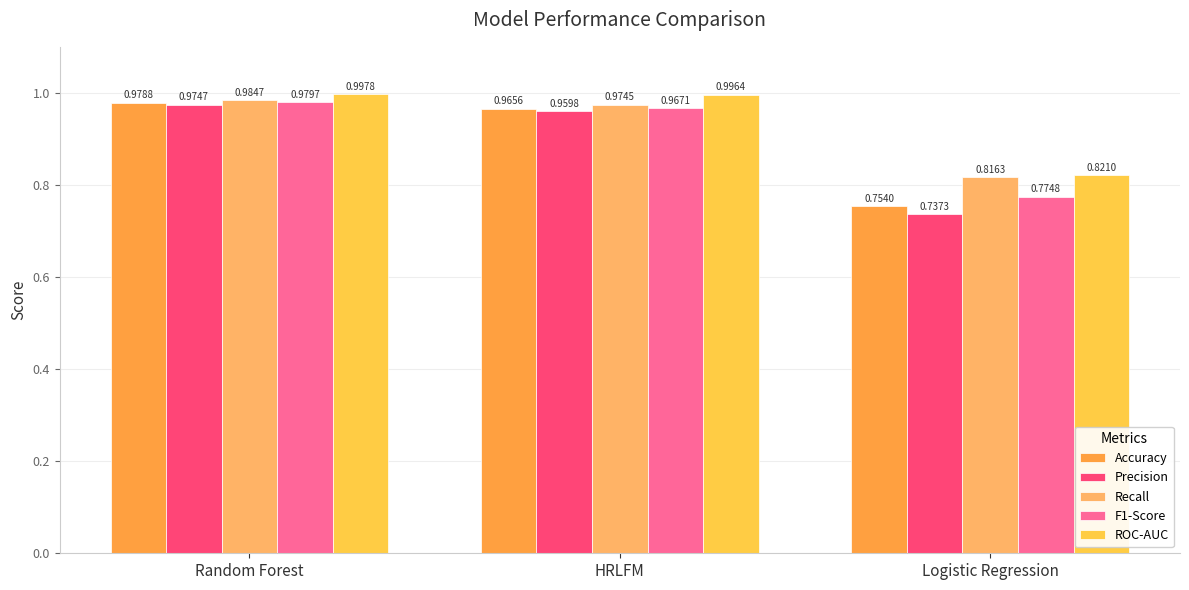

How many bars are there in total?

15